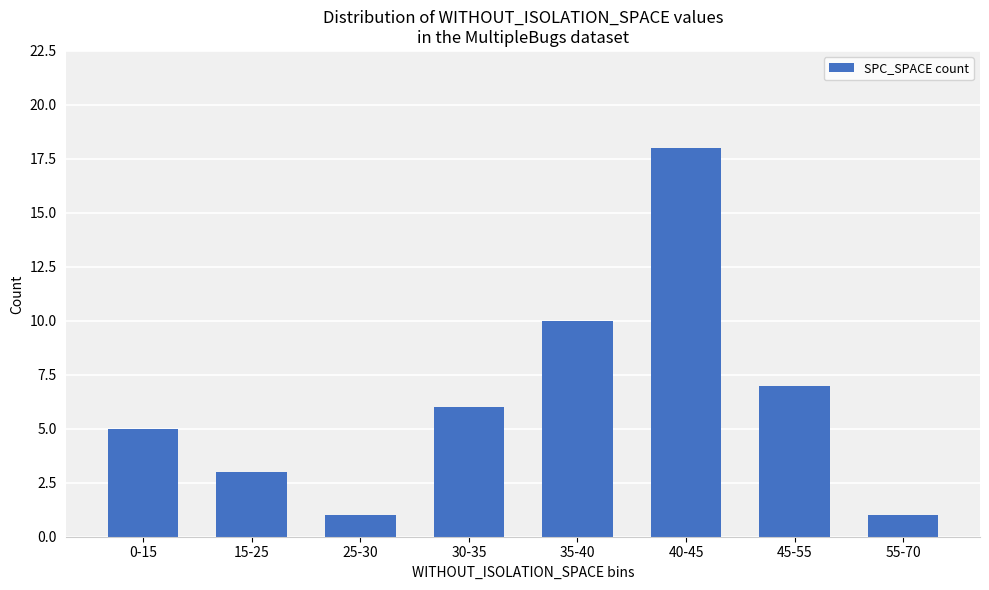

How many bars are there in total?

8